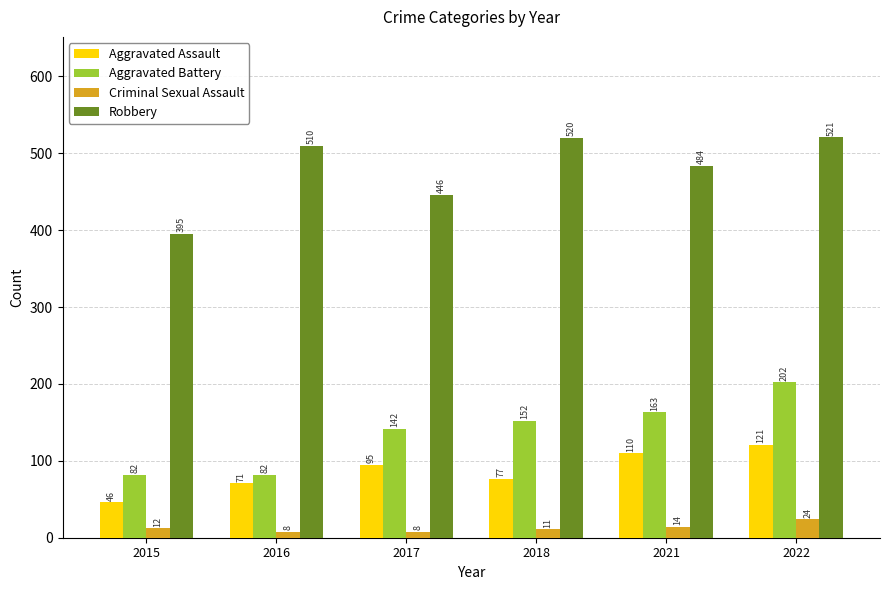

List the labels in order of Robbery value, largest first.

2022, 2018, 2016, 2021, 2017, 2015